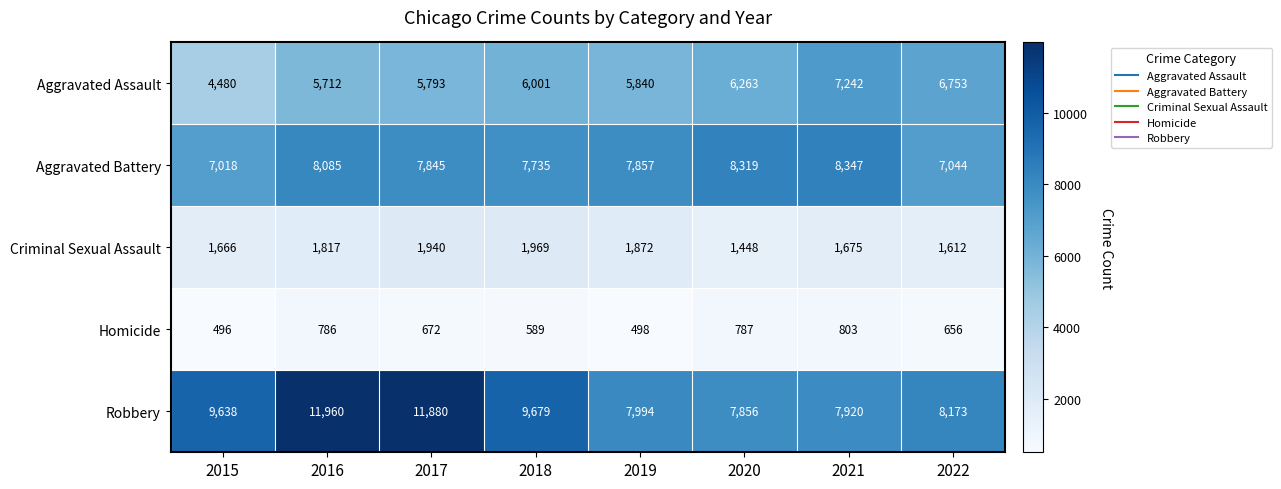

What is the minimum value shown in the chart?

496